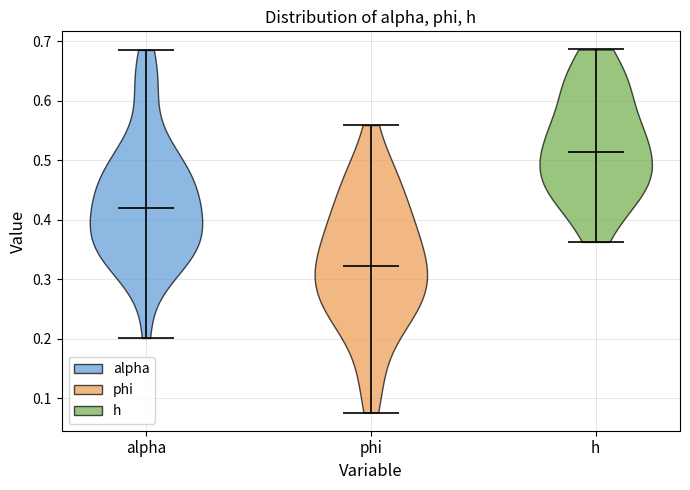

What is the lowest point the violin for phi reaches on the y-axis? The values are not printed on the chart, so give them approximately, as read against the axis.

0.08